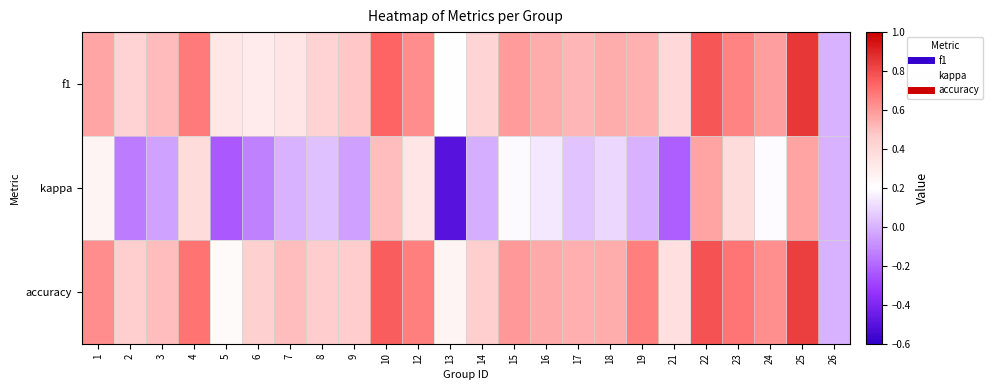

Reading left to right, what are all the values shown in this chart?

f1: 1=0.6	2=0.4	3=0.5	4=0.7	5=0.3	6=0.3	7=0.3	8=0.4	9=0.5	10=0.7	12=0.6	13=0.2	14=0.4	15=0.6	16=0.5	17=0.5	18=0.5	19=0.5	21=0.4	22=0.8	23=0.7	24=0.6	25=0.9	26=0.0
kappa: 1=0.2	2=-0.1	3=-0.0	4=0.4	5=-0.2	6=-0.1	7=0.0	8=0.0	9=-0.0	10=0.5	12=0.3	13=-0.5	14=-0.0	15=0.2	16=0.1	17=0.0	18=0.1	19=0.0	21=-0.2	22=0.6	23=0.4	24=0.2	25=0.6	26=0.0
accuracy: 1=0.6	2=0.5	3=0.5	4=0.7	5=0.2	6=0.4	7=0.5	8=0.5	9=0.5	10=0.8	12=0.7	13=0.2	14=0.4	15=0.6	16=0.6	17=0.5	18=0.5	19=0.7	21=0.4	22=0.8	23=0.7	24=0.6	25=0.8	26=0.0